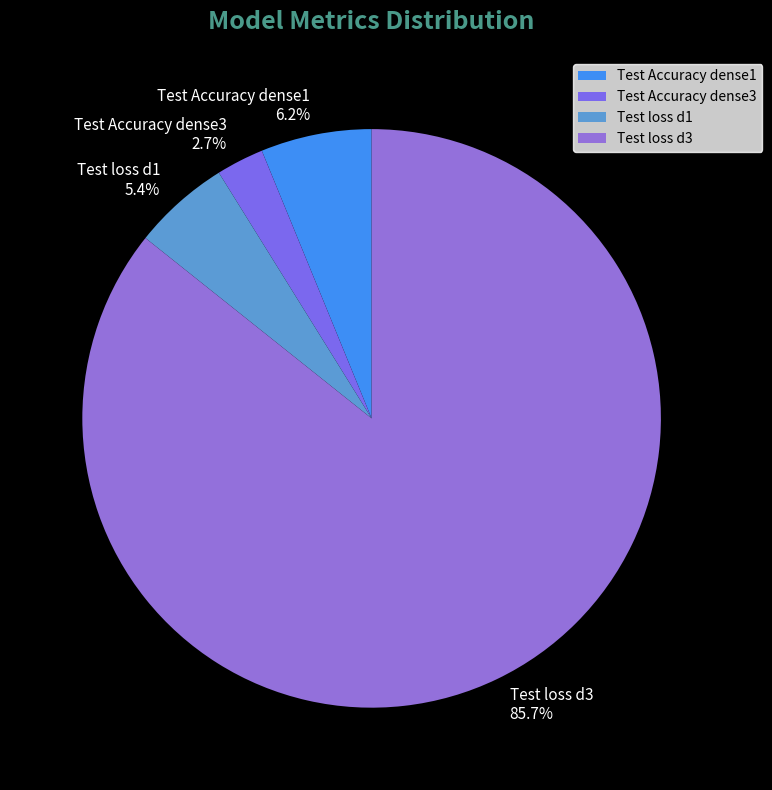

Which slice is the smallest?

Test Accuracy dense3